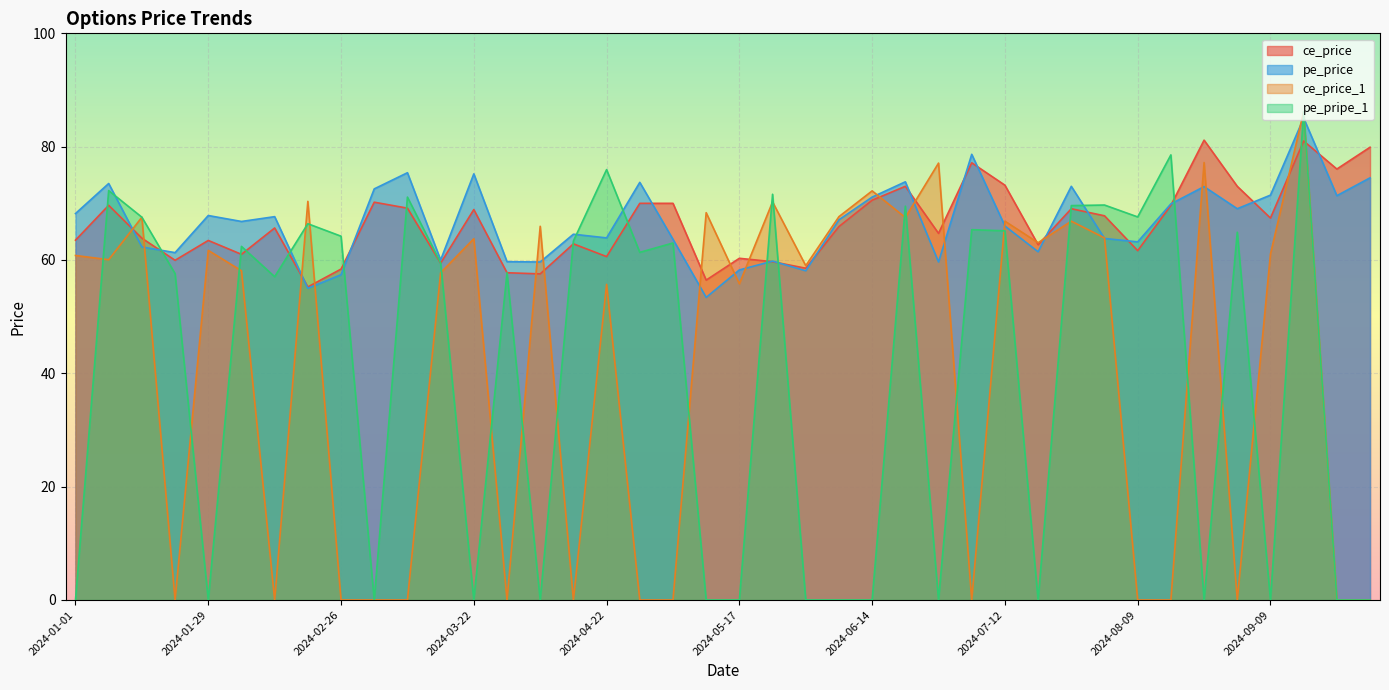

What is the label of the 39th point from the left?

2024-09-23